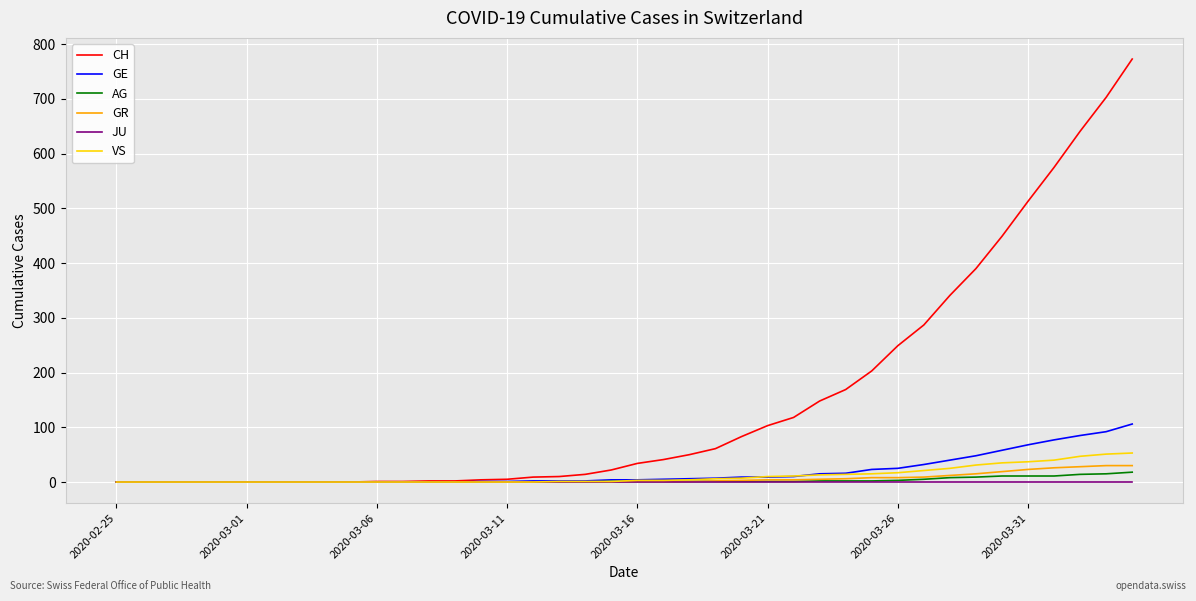

What is the greatest value displayed?

773